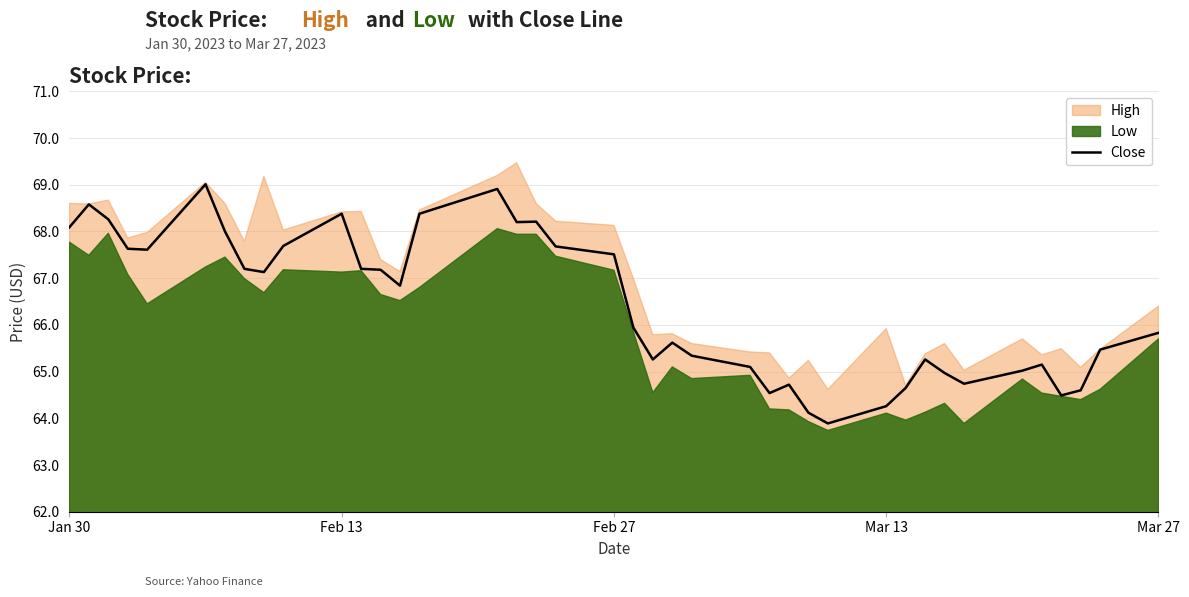

What is the minimum value for Close?

63.9